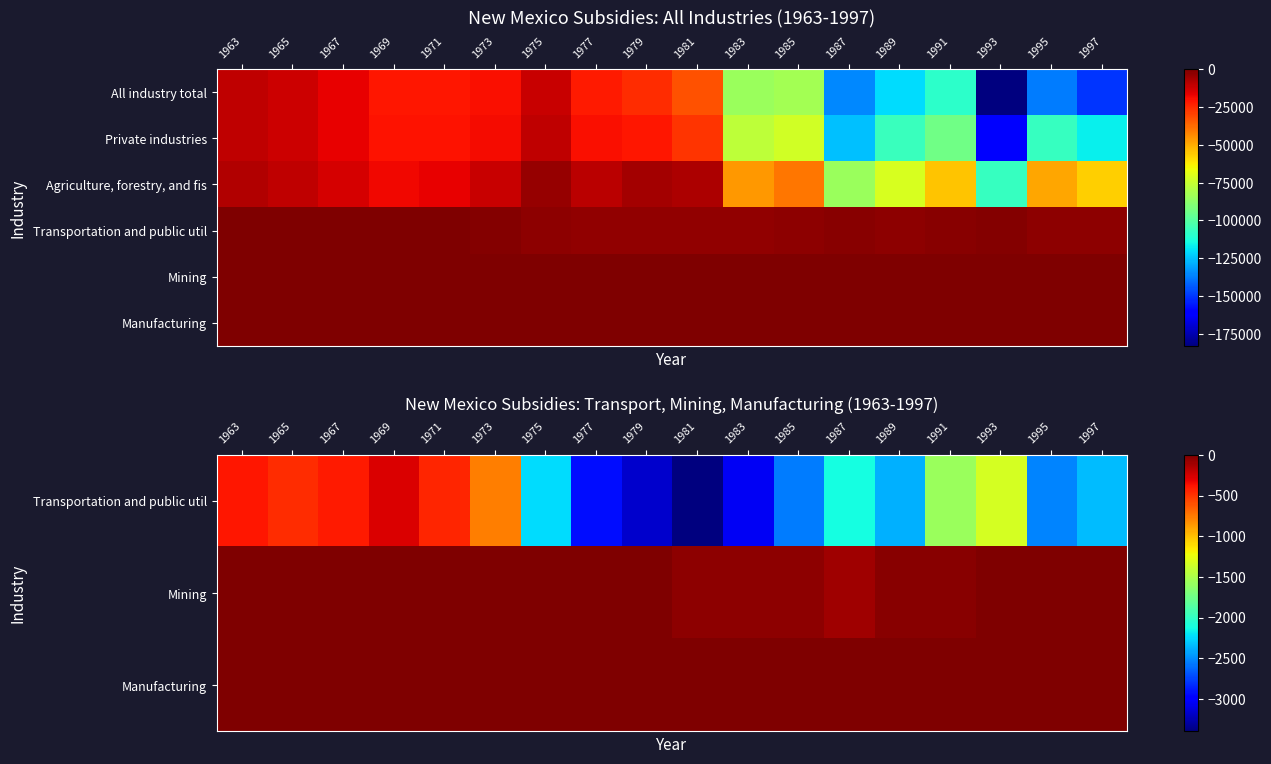

Which label corresponds to the smallest value in the chart?

1981